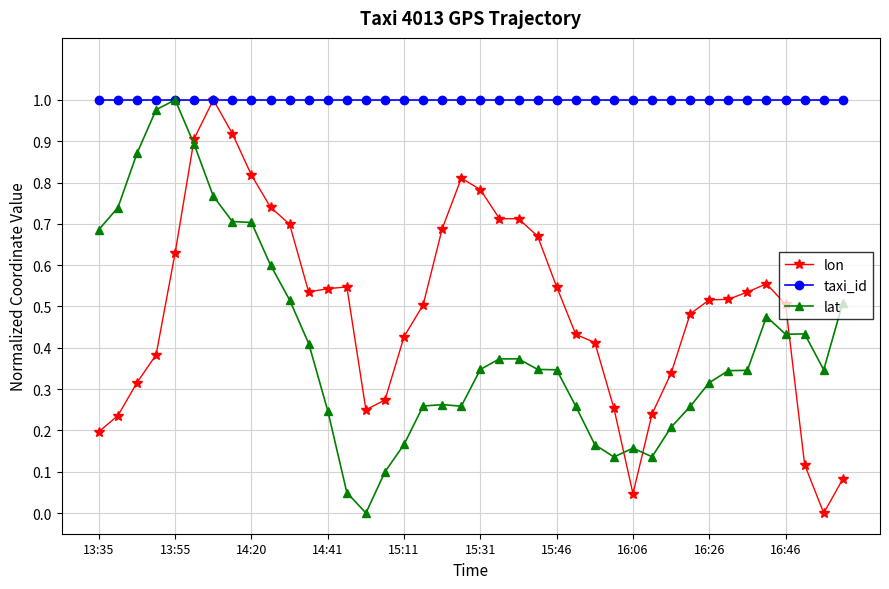

True or false: lat and lon intersect in this chart.

True